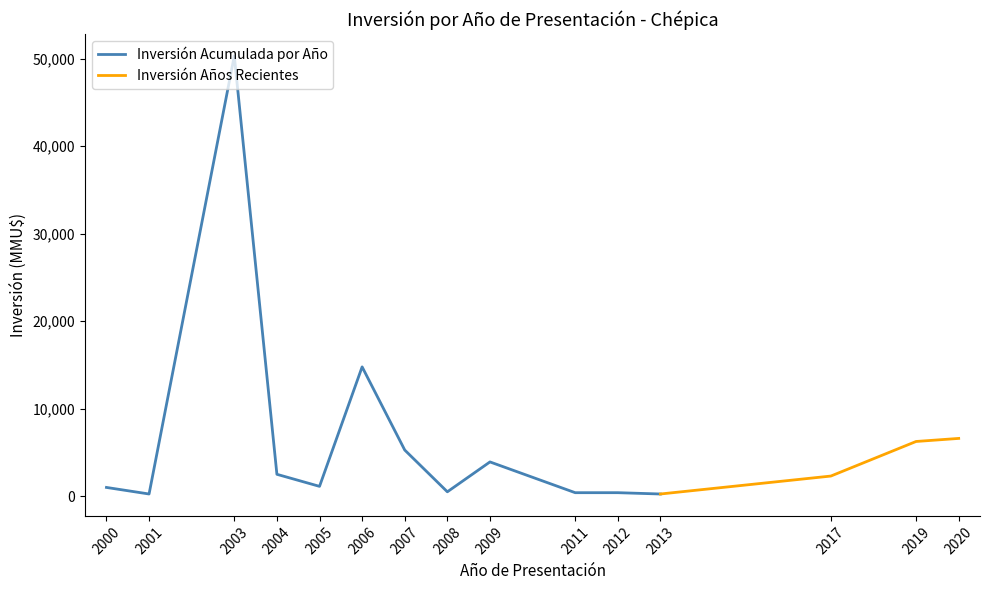

Where is Inversión Acumulada por Año nearest to the value 25275?

2006